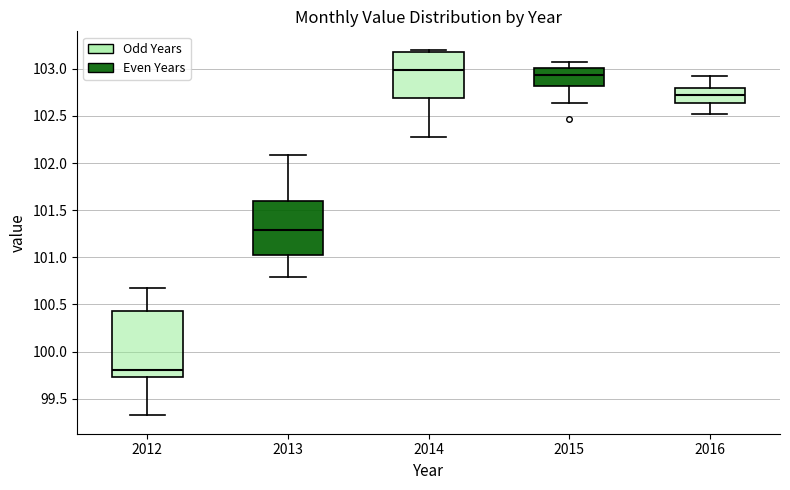

Where is the lower edge of the box at x = 2012 on the y-axis? The values are not printed on the chart, so give them approximately, as read against the axis.

99.75